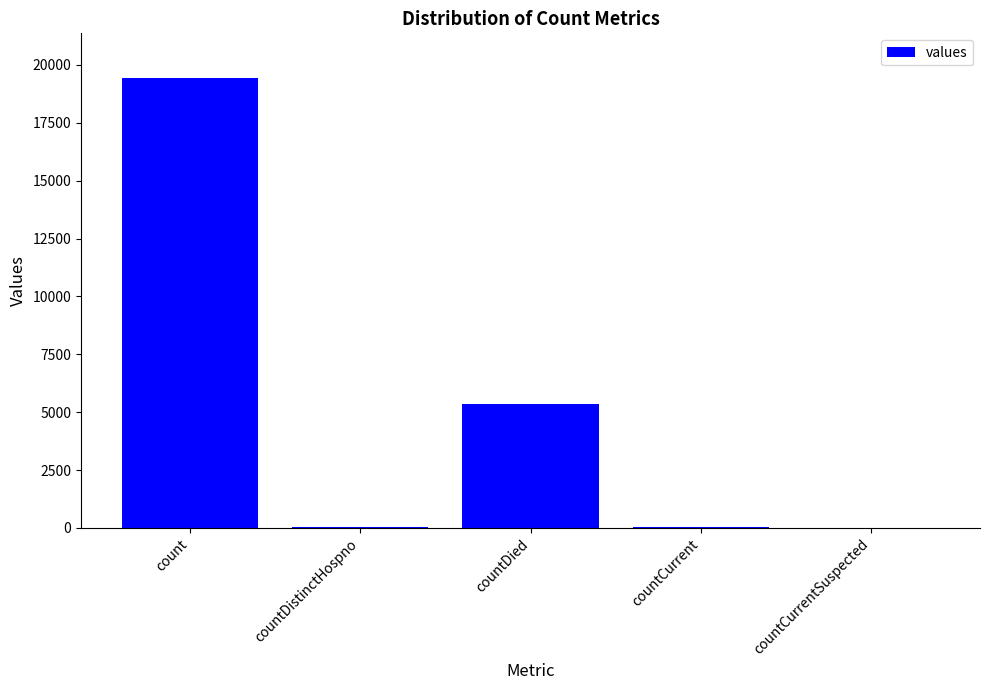

Which has a higher value, countDied or count?

count